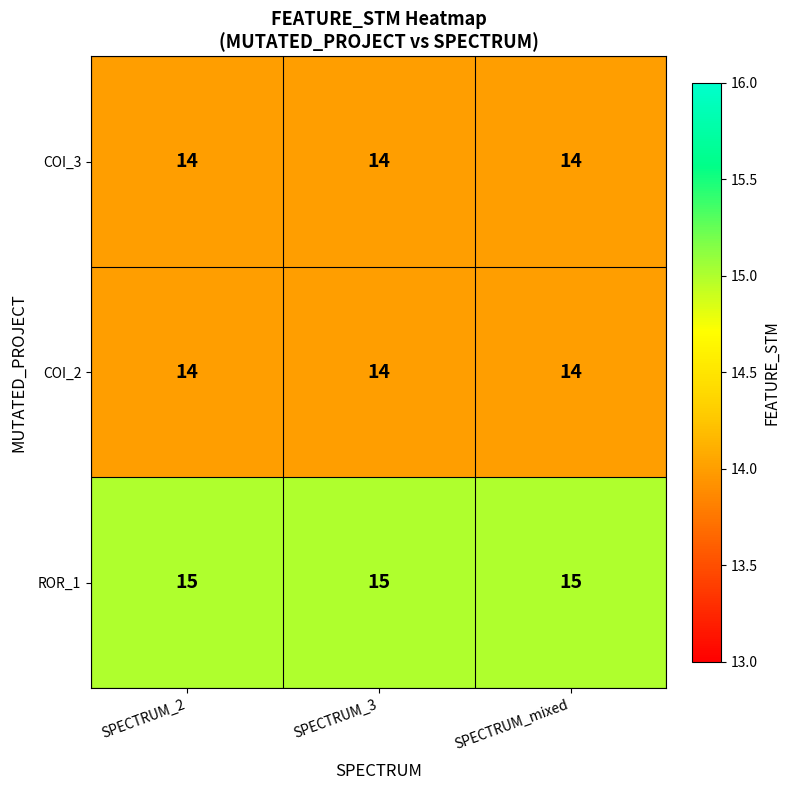

What is the total value across all series at SPECTRUM_mixed?

43